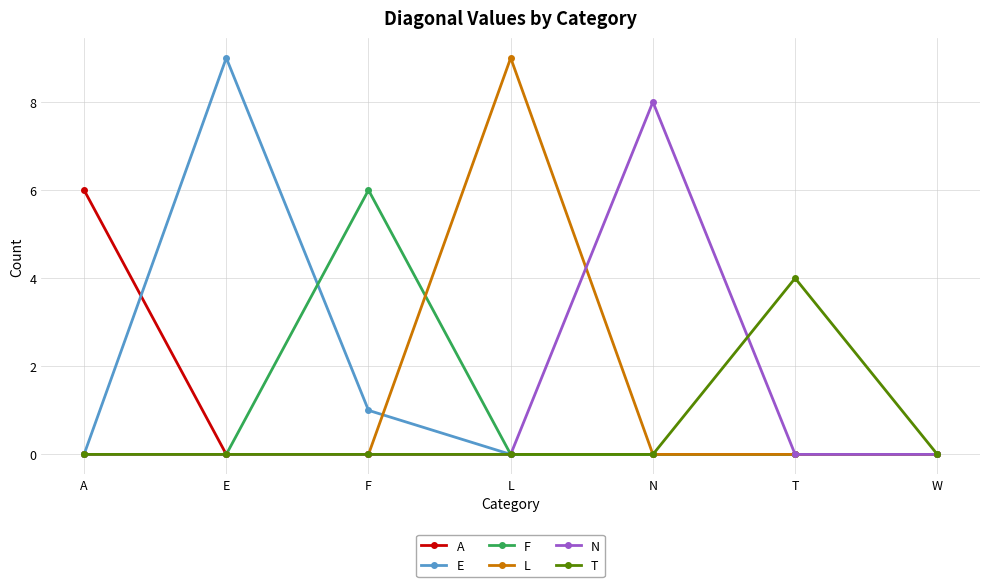

How many data points does each series have?

7